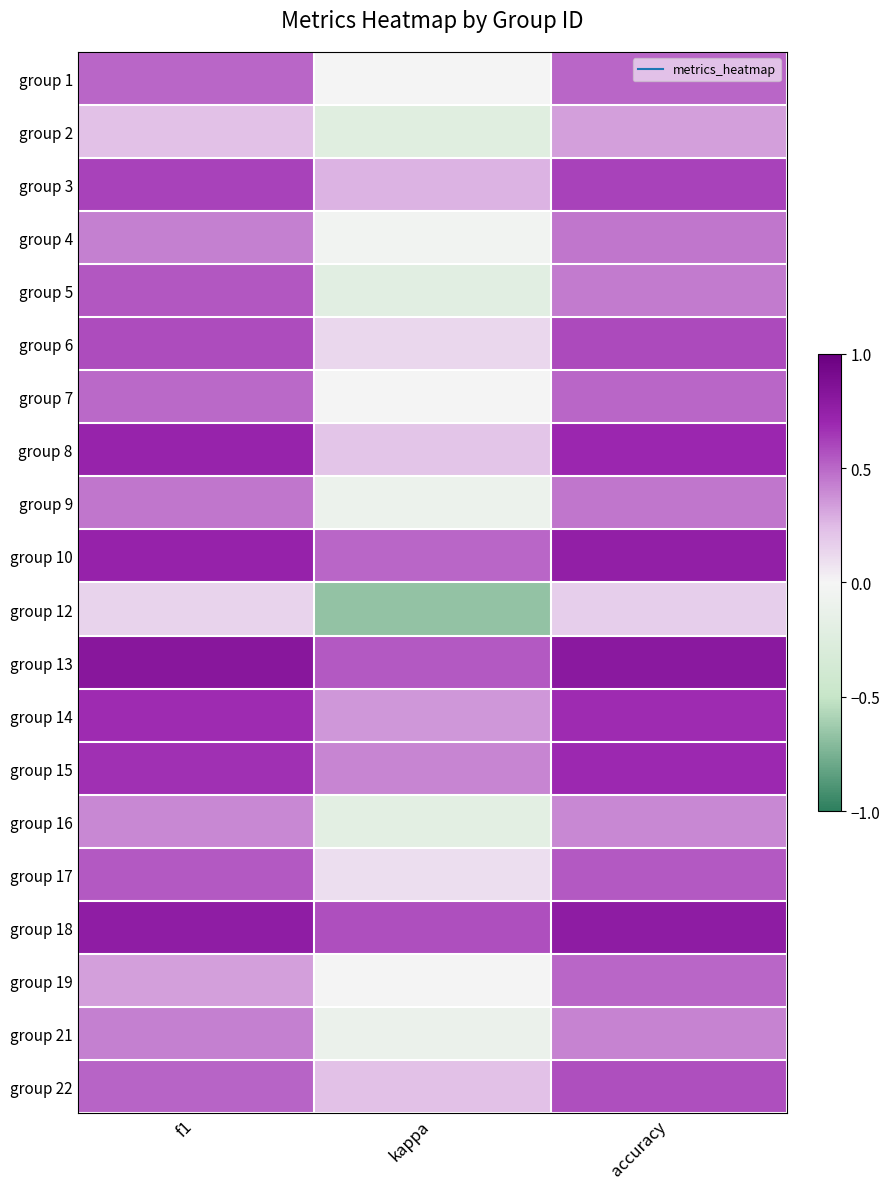

Reading left to right, extract all data points from this chart.

group 1: f1=0.5	kappa=0.0	accuracy=0.5
group 2: f1=0.2	kappa=-0.2	accuracy=0.3
group 3: f1=0.6	kappa=0.3	accuracy=0.6
group 4: f1=0.4	kappa=-0.0	accuracy=0.5
group 5: f1=0.5	kappa=-0.2	accuracy=0.4
group 6: f1=0.6	kappa=0.1	accuracy=0.6
group 7: f1=0.5	kappa=0.0	accuracy=0.5
group 8: f1=0.7	kappa=0.2	accuracy=0.7
group 9: f1=0.5	kappa=-0.1	accuracy=0.5
group 10: f1=0.7	kappa=0.5	accuracy=0.8
group 12: f1=0.1	kappa=-0.7	accuracy=0.2
group 13: f1=0.8	kappa=0.5	accuracy=0.8
group 14: f1=0.7	kappa=0.4	accuracy=0.7
group 15: f1=0.7	kappa=0.4	accuracy=0.7
group 16: f1=0.4	kappa=-0.2	accuracy=0.4
group 17: f1=0.5	kappa=0.1	accuracy=0.5
group 18: f1=0.8	kappa=0.6	accuracy=0.8
group 19: f1=0.3	kappa=0.0	accuracy=0.5
group 21: f1=0.4	kappa=-0.1	accuracy=0.4
group 22: f1=0.5	kappa=0.2	accuracy=0.6